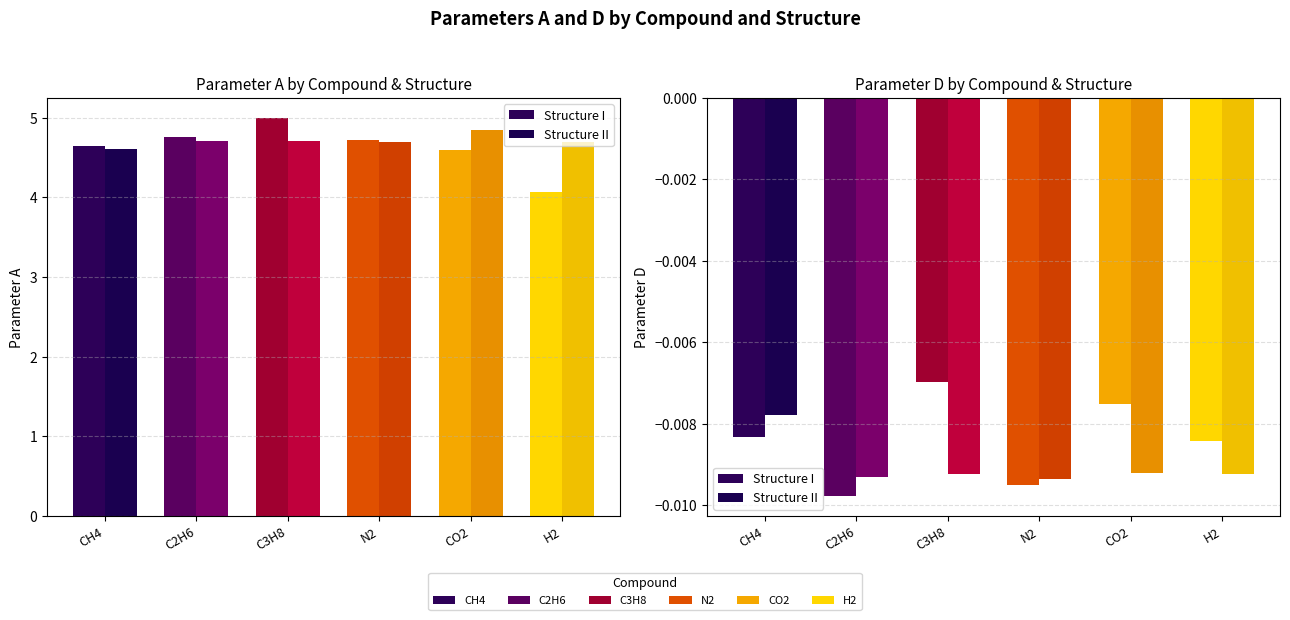

How many bars are there in total?

24